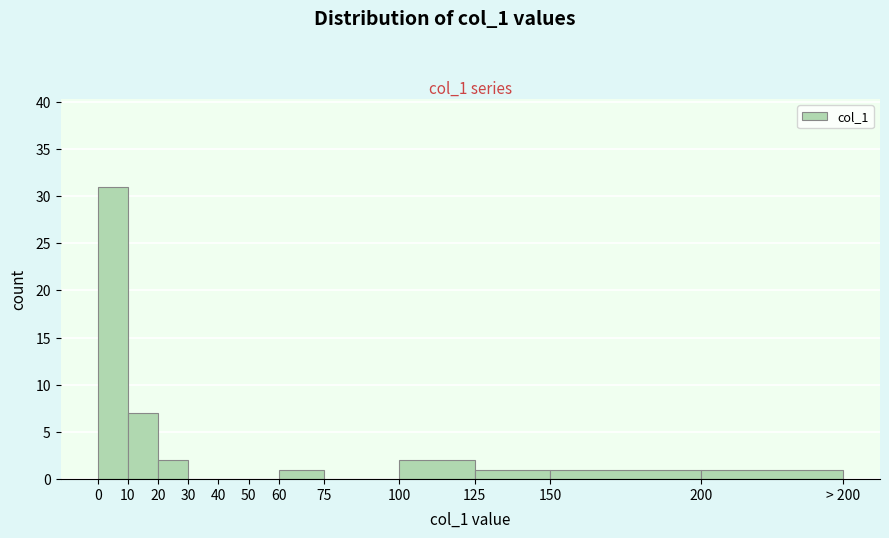

Reading right to left, what are all the values shown in this chart?

200=1	150=1	125=1	100=2	75=0	60=1	50=0	40=0	30=0	20=2	10=7	0=31